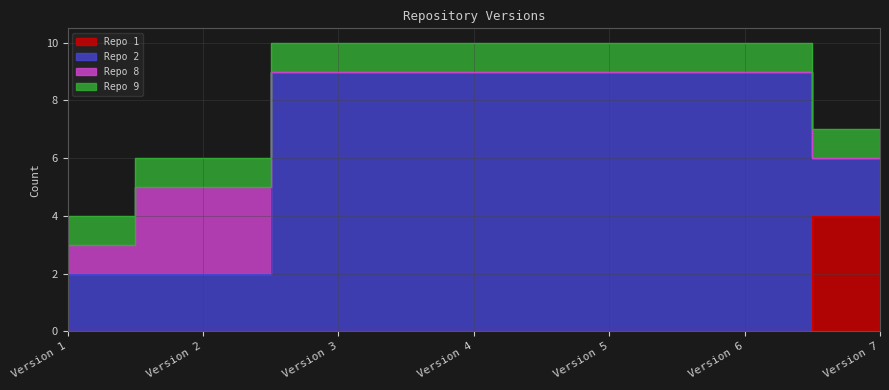

The value of Repo 8 at Version 7 is 0. True or false?

True